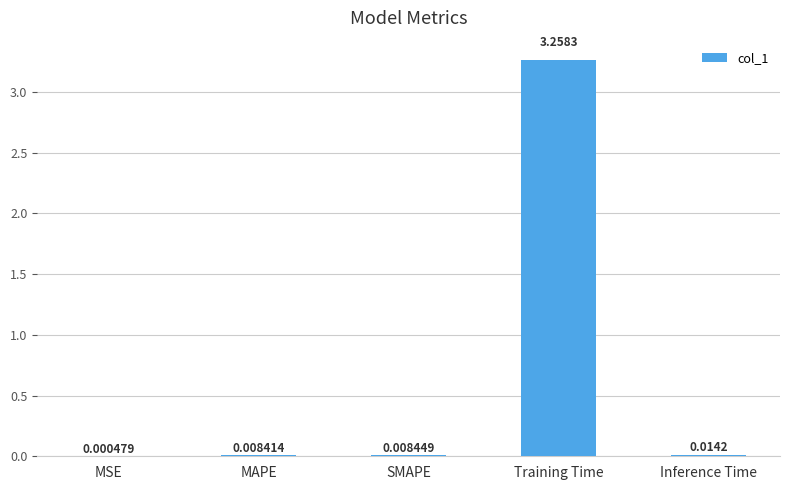

Where is the data nearest to the value 1?

Inference Time